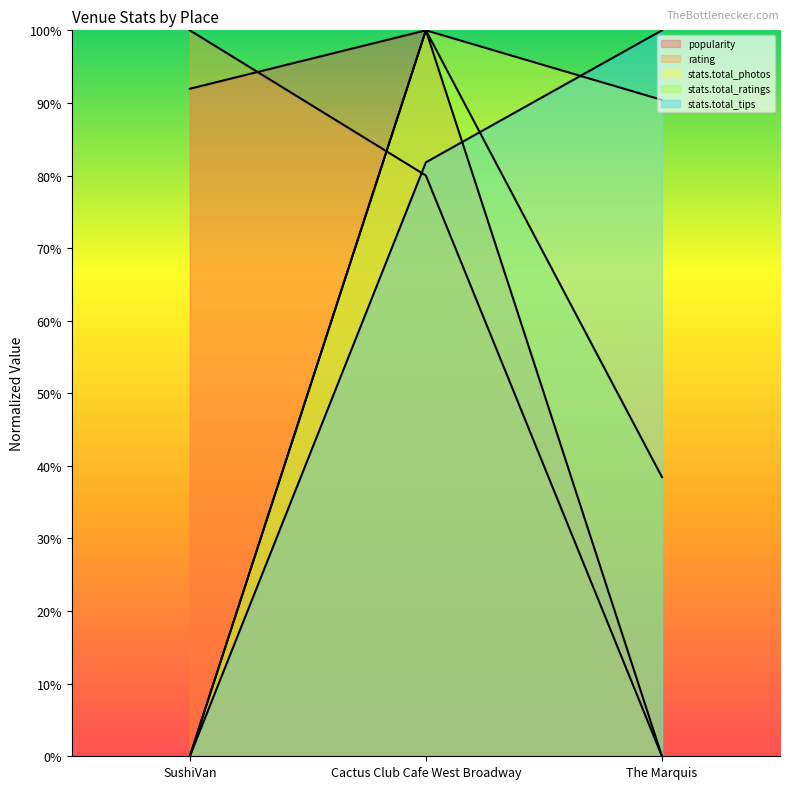

The value of stats.total_tips at The Marquis is 29.3. True or false?

False